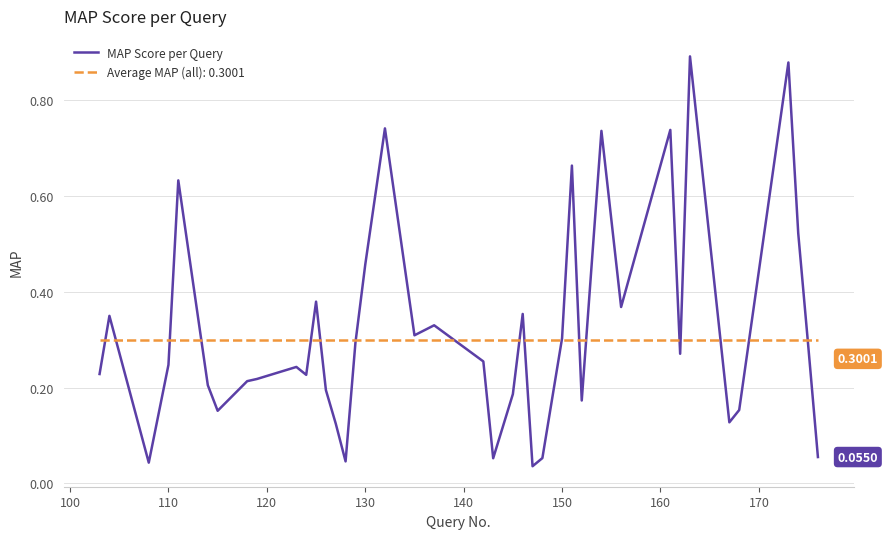

List the series in order of their peak value, lowest first.

Average MAP (all): 0.3001, MAP Score per Query